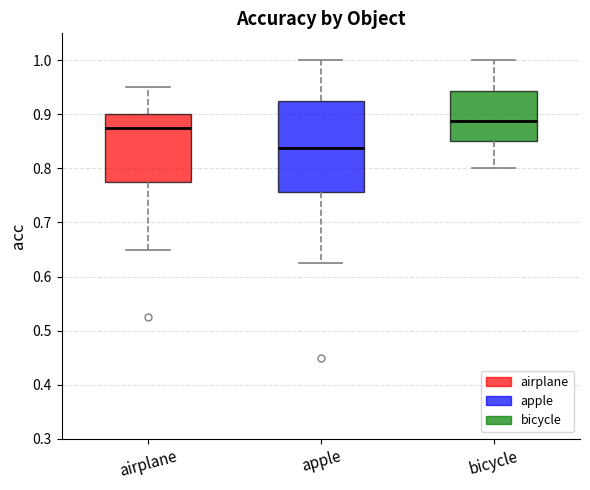

Reading left to right, transcribe this box plot: for each box, give where its median line is, the range the box spans, and where its two whiskers end, as read against the y-axis. The values are not printed on the chart, so give them approximately, as read against the axis.

airplane: median 0.88, box 0.78 to 0.90, whiskers 0.65 to 0.95
apple: median 0.84, box 0.76 to 0.93, whiskers 0.63 to 1.00
bicycle: median 0.89, box 0.85 to 0.94, whiskers 0.80 to 1.00